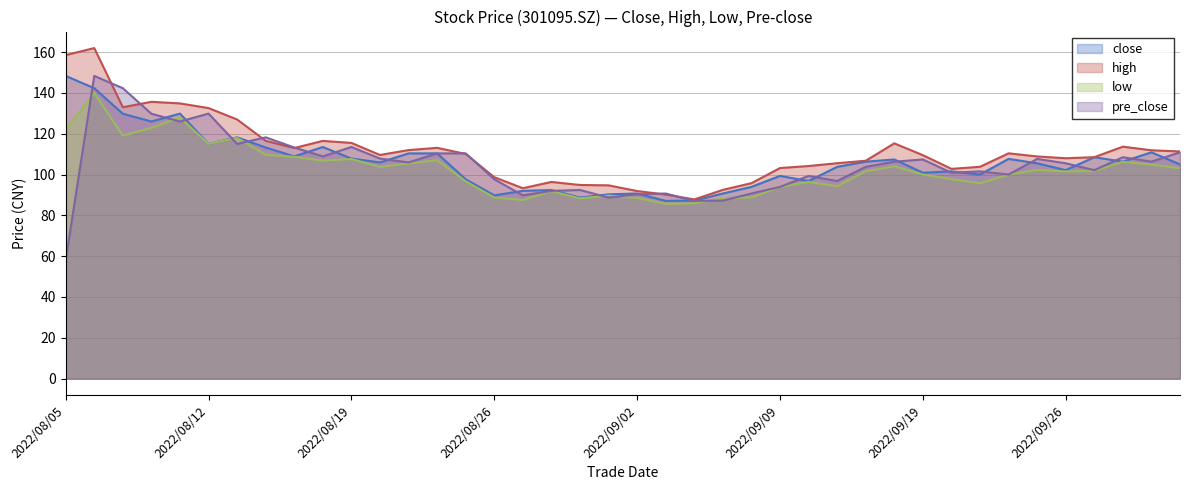

Reading left to right, extract all data points from this chart.

close: 2022/08/05=148.3	2022/08/08=142.3	2022/08/09=129.8	2022/08/10=126.0	2022/08/11=129.9	2022/08/12=115.0	2022/08/15=118.2	2022/08/16=113.2	2022/08/17=108.9	2022/08/18=113.5	2022/08/19=107.8	2022/08/22=105.9	2022/08/23=110.4	2022/08/24=110.4	2022/08/25=97.7	2022/08/26=89.8	2022/08/29=92.0	2022/08/30=92.4	2022/08/31=88.7	2022/09/01=90.3	2022/09/02=90.7	2022/09/05=87.1	2022/09/06=87.2	2022/09/07=90.7	2022/09/08=93.9	2022/09/09=99.3	2022/09/13=96.8	2022/09/14=103.8	2022/09/15=106.3	2022/09/16=107.4	2022/09/19=100.9	2022/09/20=101.6	2022/09/21=100.0	2022/09/22=107.7	2022/09/23=105.5	2022/09/26=102.2	2022/09/27=108.5	2022/09/28=106.3	2022/09/29=110.9	2022/09/30=105.0
high: 2022/08/05=158.6	2022/08/08=162.0	2022/08/09=133.0	2022/08/10=135.7	2022/08/11=134.9	2022/08/12=132.6	2022/08/15=127.0	2022/08/16=116.5	2022/08/17=113.0	2022/08/18=116.5	2022/08/19=115.5	2022/08/22=109.6	2022/08/23=112.0	2022/08/24=113.1	2022/08/25=110.1	2022/08/26=98.7	2022/08/29=93.3	2022/08/30=96.4	2022/08/31=94.9	2022/09/01=94.7	2022/09/02=91.9	2022/09/05=90.2	2022/09/06=87.8	2022/09/07=92.5	2022/09/08=95.8	2022/09/09=103.2	2022/09/13=104.2	2022/09/14=105.5	2022/09/15=106.8	2022/09/16=115.3	2022/09/19=109.5	2022/09/20=102.8	2022/09/21=103.8	2022/09/22=110.4	2022/09/23=108.9	2022/09/26=108.0	2022/09/27=108.5	2022/09/28=113.7	2022/09/29=111.9	2022/09/30=111.3
low: 2022/08/05=122.0	2022/08/08=140.0	2022/08/09=119.1	2022/08/10=122.9	2022/08/11=128.0	2022/08/12=115.0	2022/08/15=118.0	2022/08/16=109.7	2022/08/17=108.7	2022/08/18=106.8	2022/08/19=107.6	2022/08/22=103.7	2022/08/23=105.4	2022/08/24=107.0	2022/08/25=96.7	2022/08/26=88.7	2022/08/29=87.5	2022/08/30=91.9	2022/08/31=88.3	2022/09/01=89.7	2022/09/02=88.5	2022/09/05=85.7	2022/09/06=85.9	2022/09/07=88.3	2022/09/08=88.8	2022/09/09=93.9	2022/09/13=96.3	2022/09/14=94.3	2022/09/15=101.6	2022/09/16=104.0	2022/09/19=100.0	2022/09/20=97.8	2022/09/21=95.7	2022/09/22=100.0	2022/09/23=102.3	2022/09/26=101.5	2022/09/27=101.7	2022/09/28=106.2	2022/09/29=104.9	2022/09/30=103.1
pre_close: 2022/08/05=58.0	2022/08/08=148.3	2022/08/09=142.3	2022/08/10=129.8	2022/08/11=126.0	2022/08/12=129.9	2022/08/15=115.0	2022/08/16=118.2	2022/08/17=113.2	2022/08/18=108.9	2022/08/19=113.5	2022/08/22=107.8	2022/08/23=105.9	2022/08/24=110.4	2022/08/25=110.4	2022/08/26=97.7	2022/08/29=89.8	2022/08/30=92.0	2022/08/31=92.4	2022/09/01=88.7	2022/09/02=90.3	2022/09/05=90.7	2022/09/06=87.1	2022/09/07=87.2	2022/09/08=90.7	2022/09/09=93.9	2022/09/13=99.3	2022/09/14=96.8	2022/09/15=103.8	2022/09/16=106.3	2022/09/19=107.4	2022/09/20=100.9	2022/09/21=101.6	2022/09/22=100.0	2022/09/23=107.7	2022/09/26=105.5	2022/09/27=102.2	2022/09/28=108.5	2022/09/29=106.3	2022/09/30=110.9